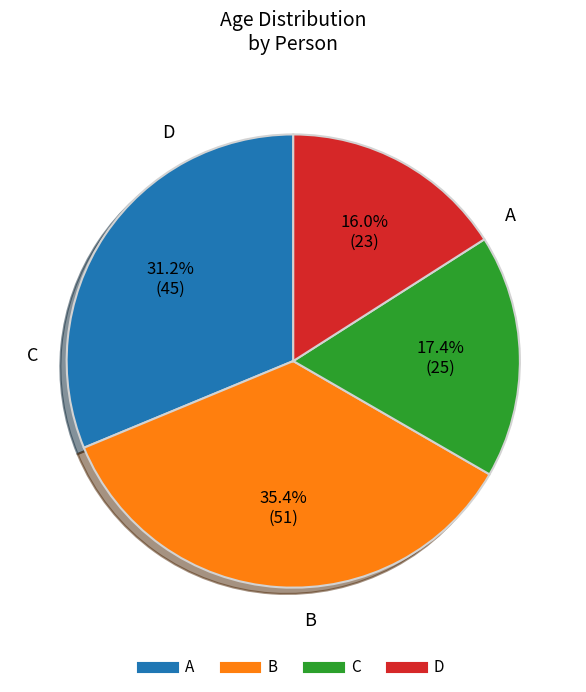

To the nearest percent, what is the difference between the B and D slice percentages?

19%